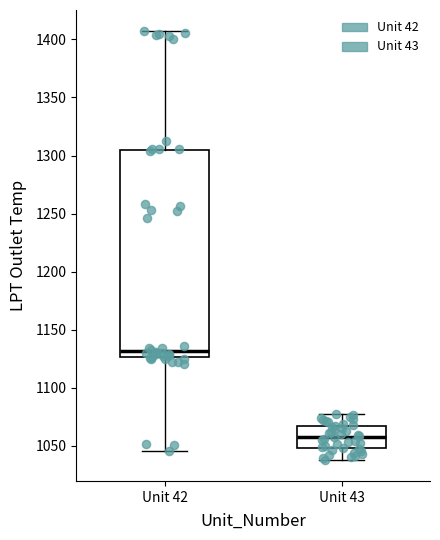

Which box is the tallest, from its lower edge to its upper edge?

Unit 42